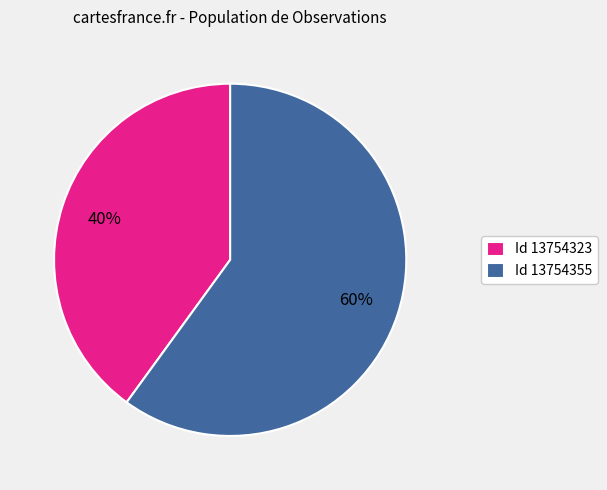

Does Id 13754355 account for over 50% of the chart?

Yes